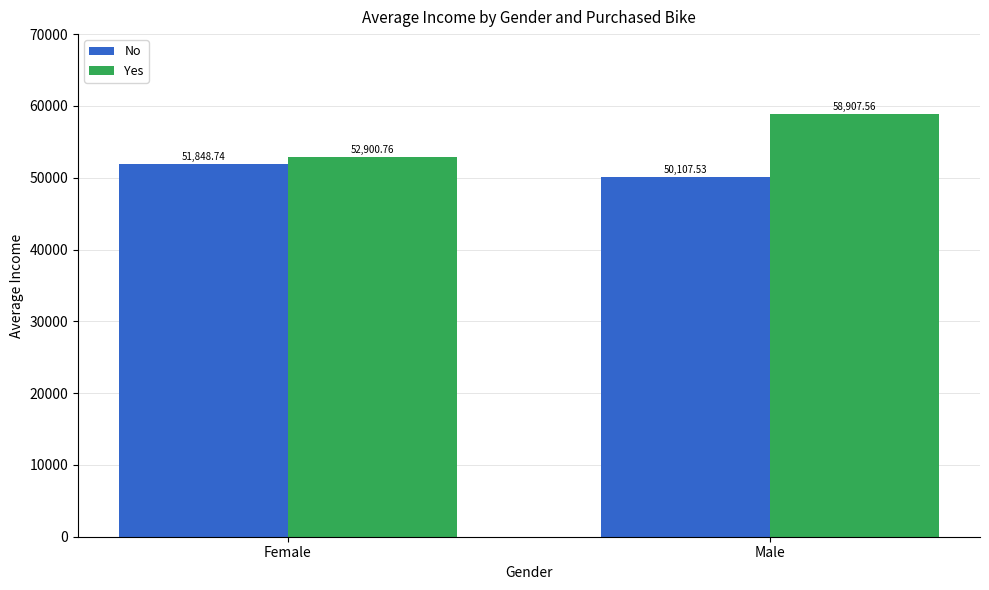

How many data points does each series have?

2